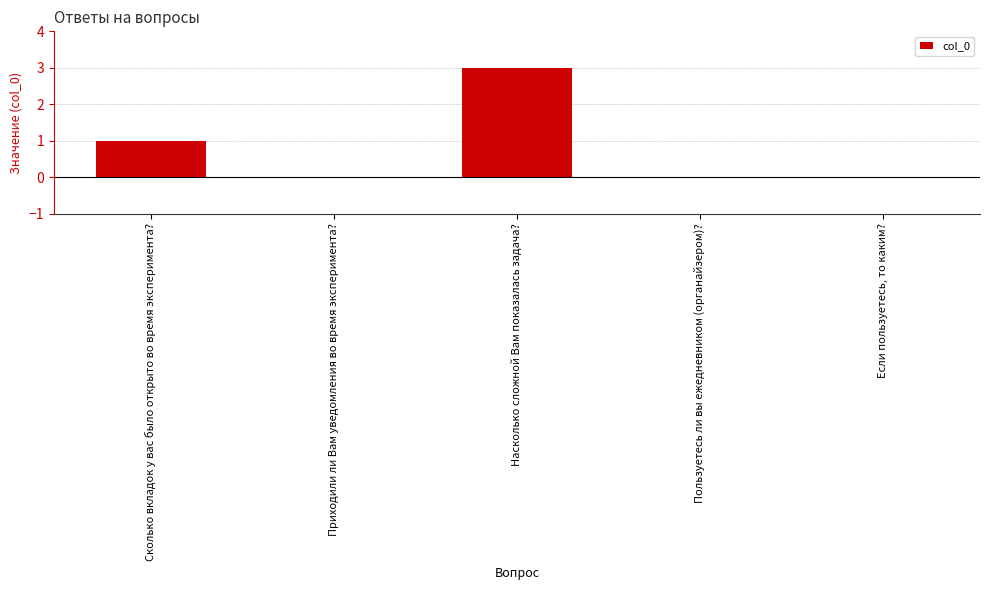

At which category does the chart reach its peak across all series?

Насколько сложной Вам показалась задача?